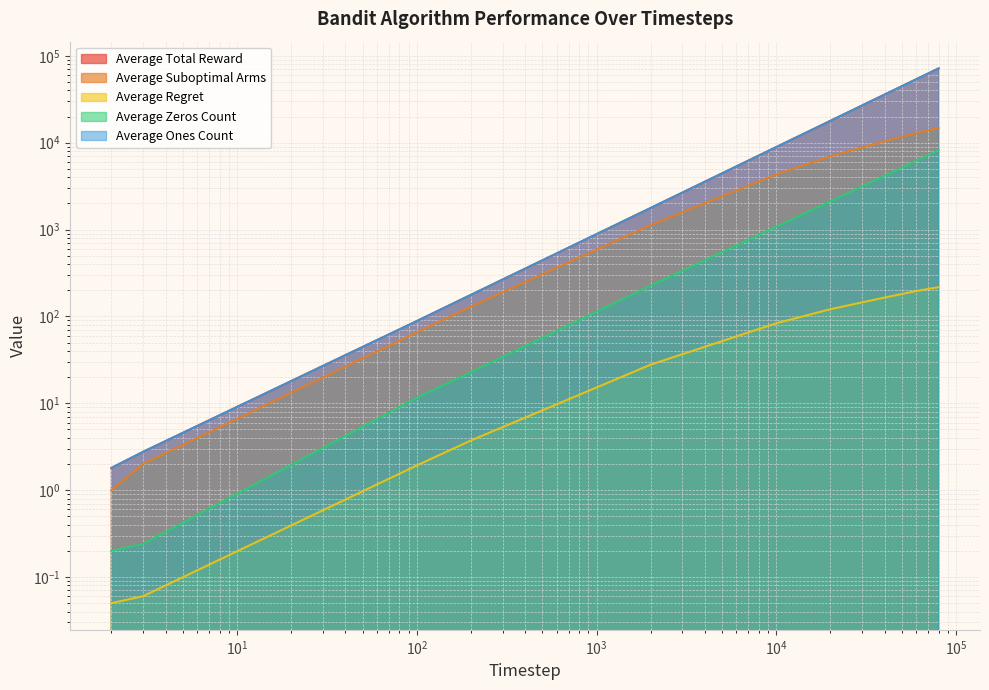

How many data points does each series have?

10